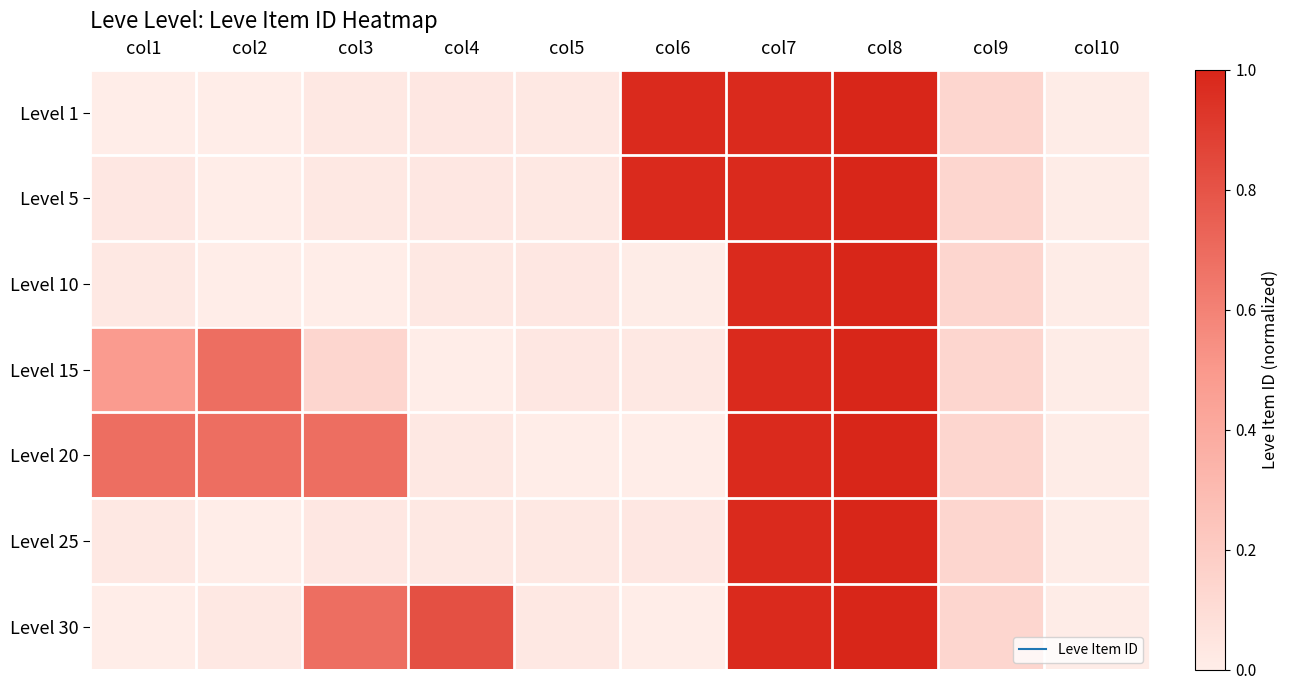

At which category does the chart reach its peak across all series?

col8